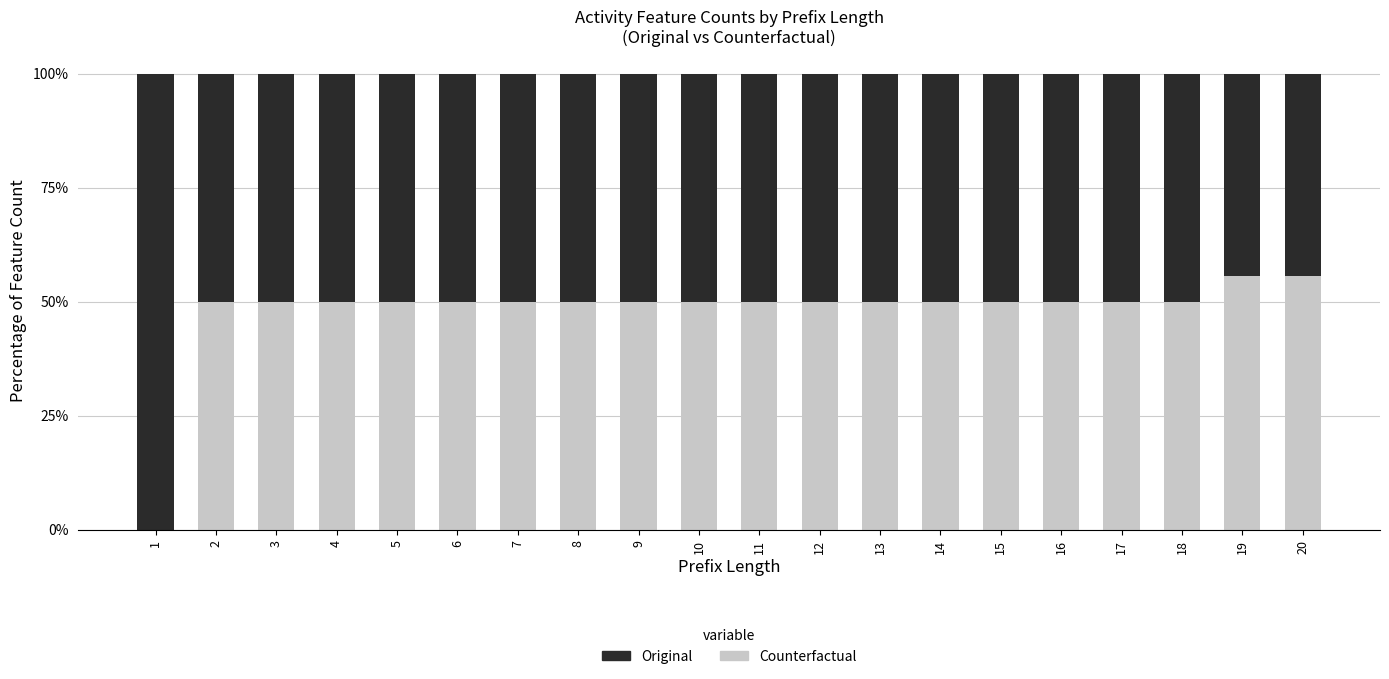

The value of Counterfactual at 4 is 50.0. True or false?

True